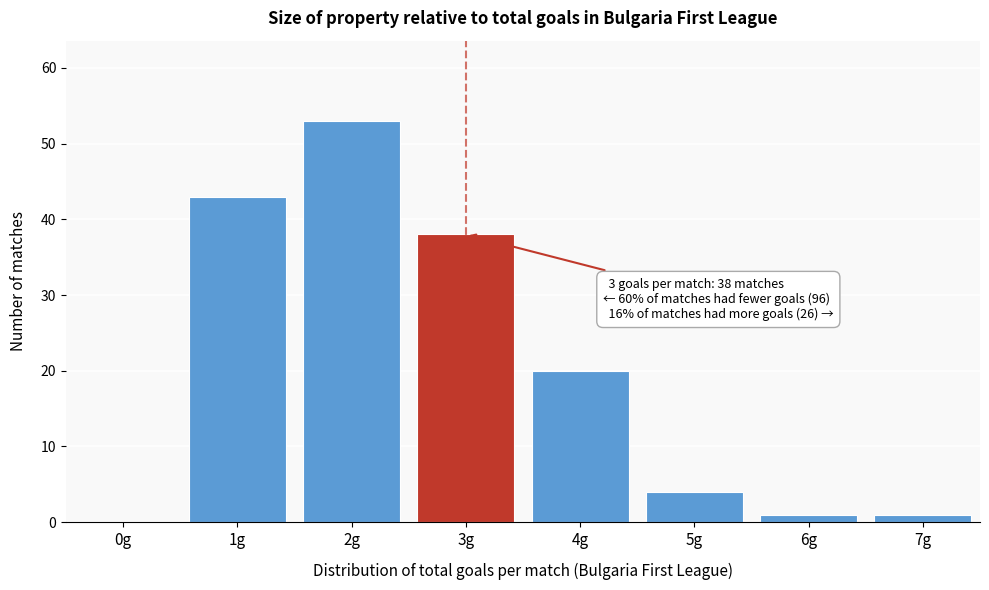

Reading left to right, list all the values displayed in this chart.

0g=0	1g=43	2g=53	3g=38	4g=20	5g=4	6g=1	7g=1